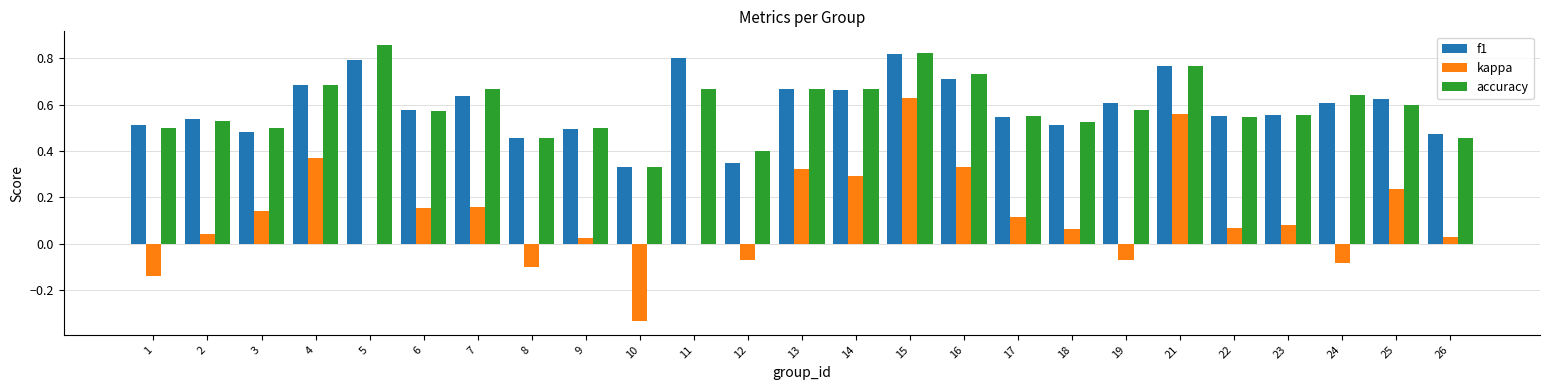

What is the sum of all kappa values?

2.8